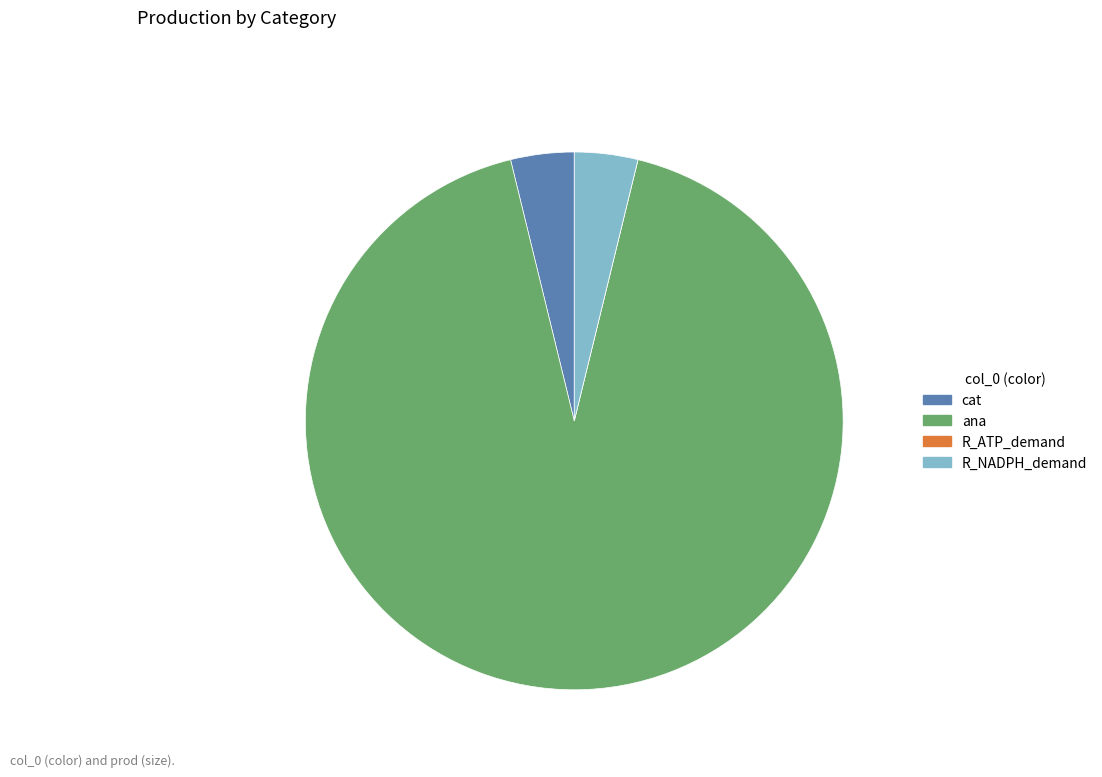

What is the largest slice in the pie chart?

ana